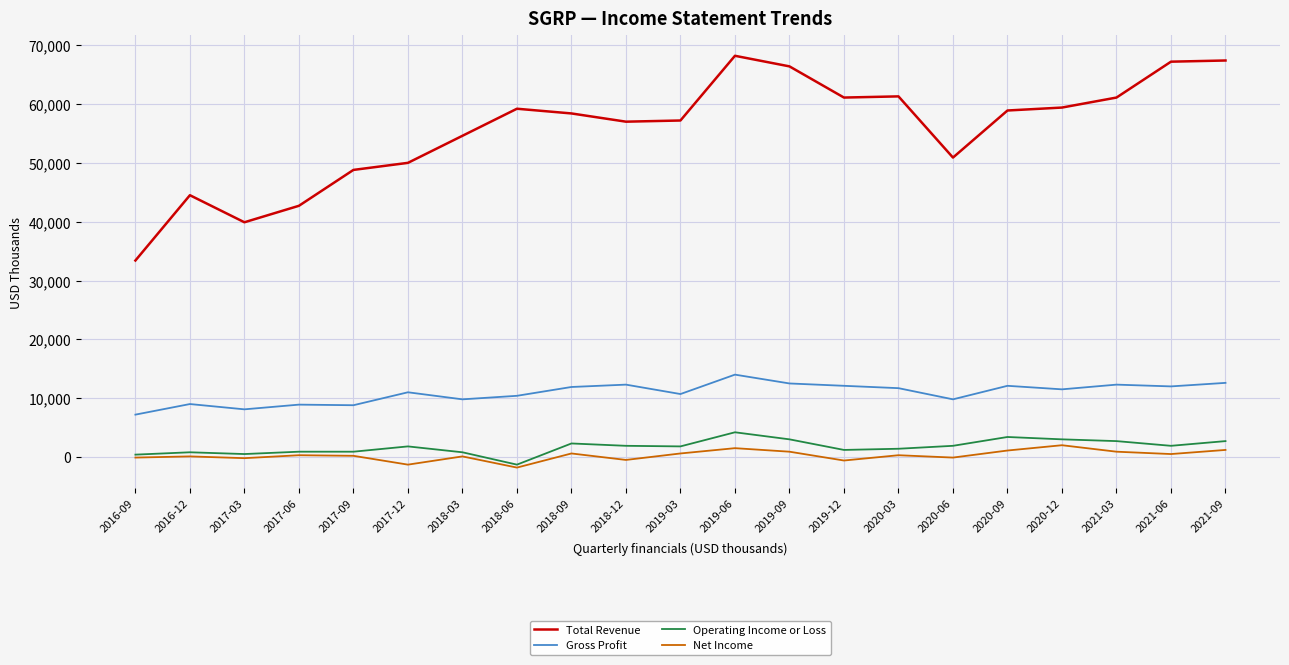

The Net Income series shows -1300 at 2017-12. True or false?

True